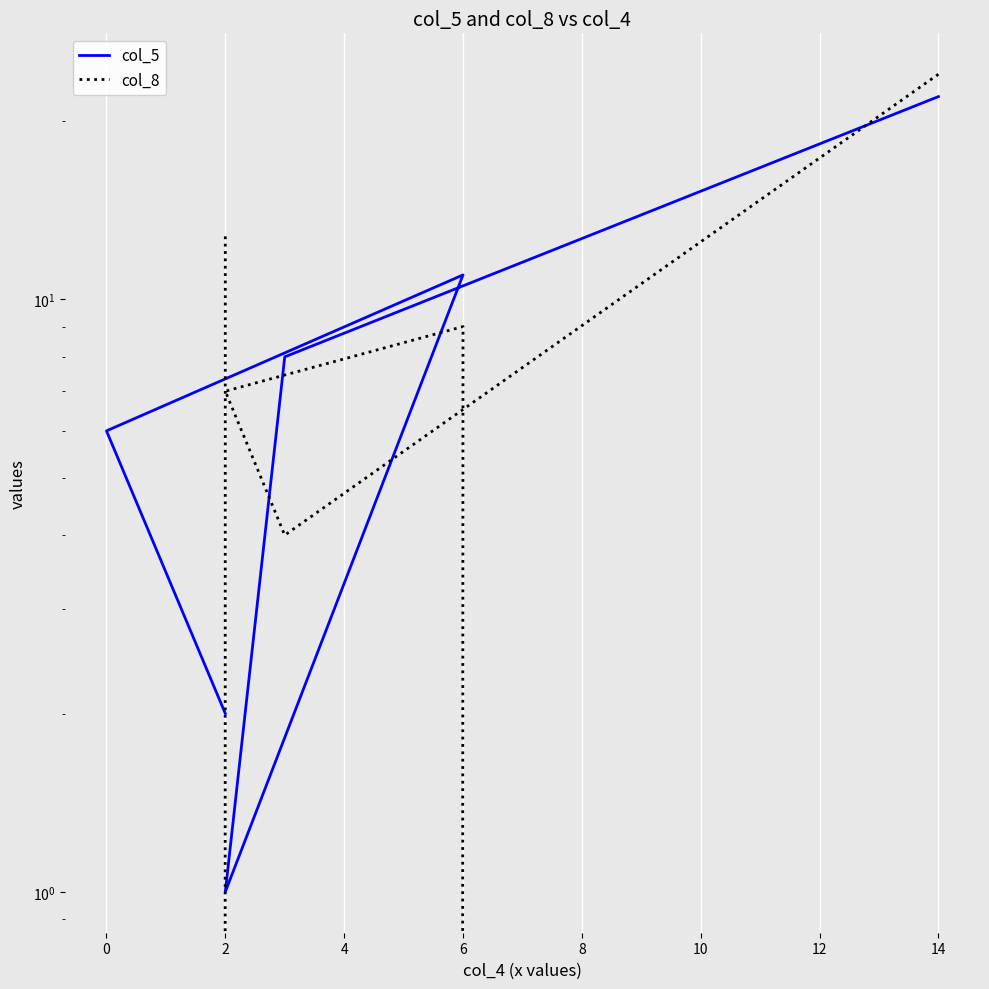

What is the difference between the col_5 values at 2 and 6?

10